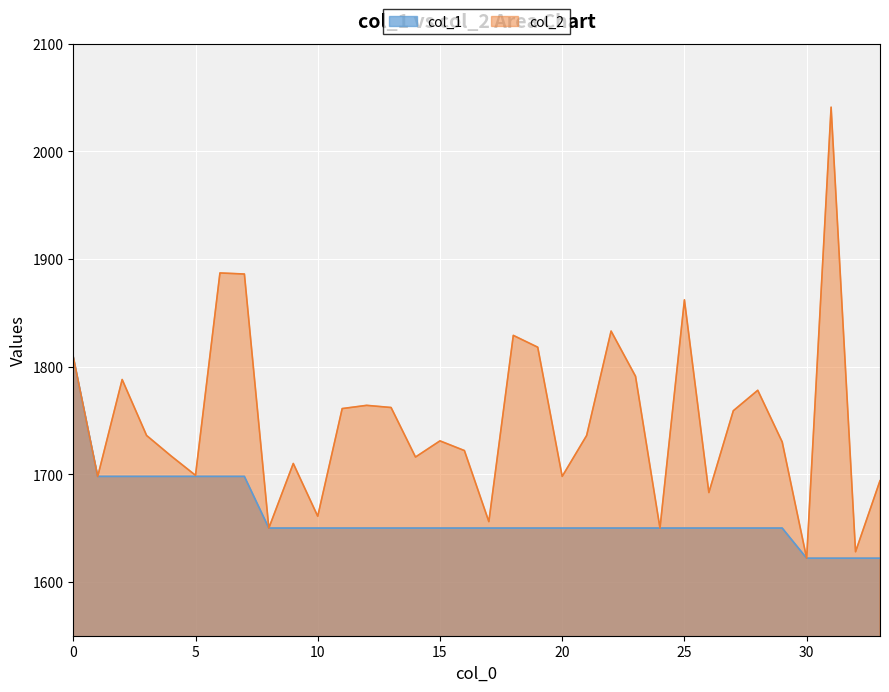

List the labels in order of col_2 value, largest first.

31, 6, 7, 25, 22, 18, 19, 0, 23, 2, 28, 12, 13, 11, 27, 3, 21, 15, 29, 16, 4, 14, 9, 5, 1, 20, 33, 26, 10, 17, 8, 24, 32, 30